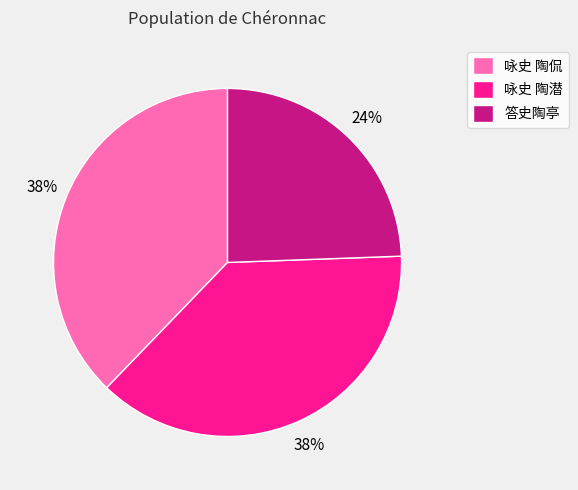

To the nearest percent, what is the average slice percentage?

33%